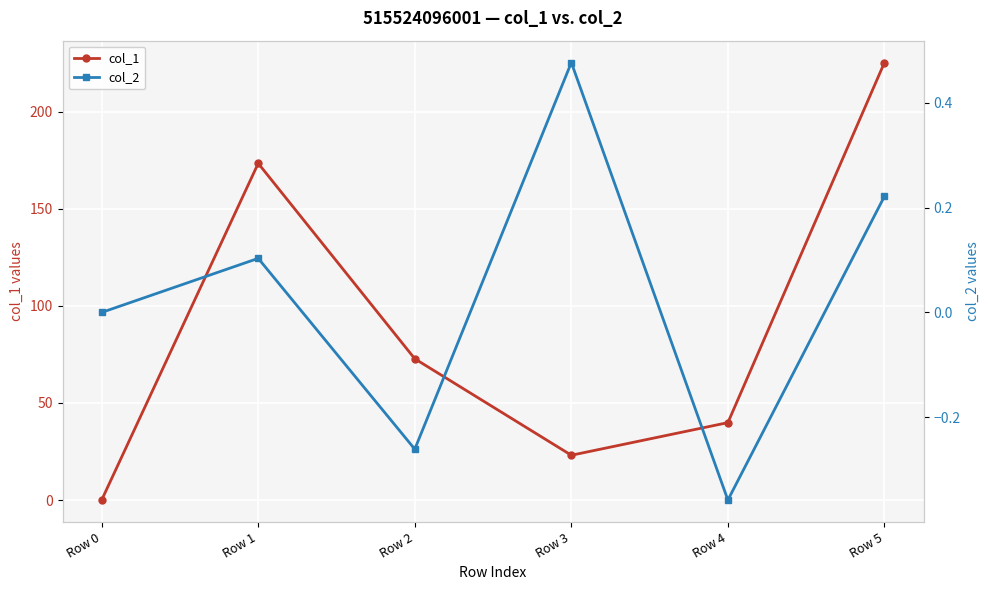

Rank the categories by col_1 value from lowest to highest.

Row 0, Row 3, Row 4, Row 2, Row 1, Row 5